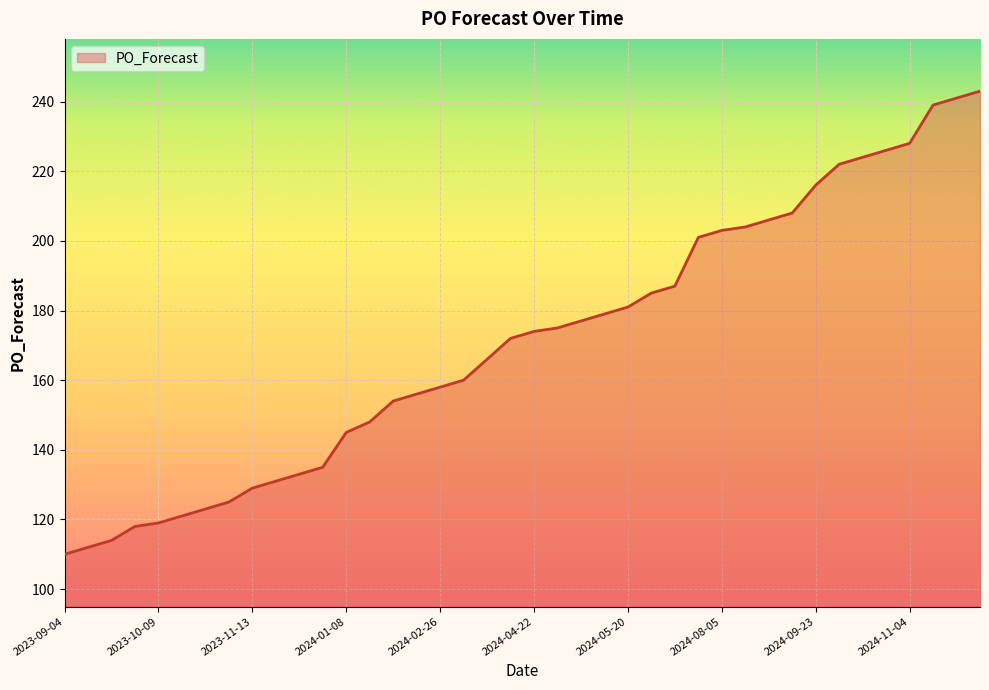

True or false: the data has more than 2 interior local peaks.

False